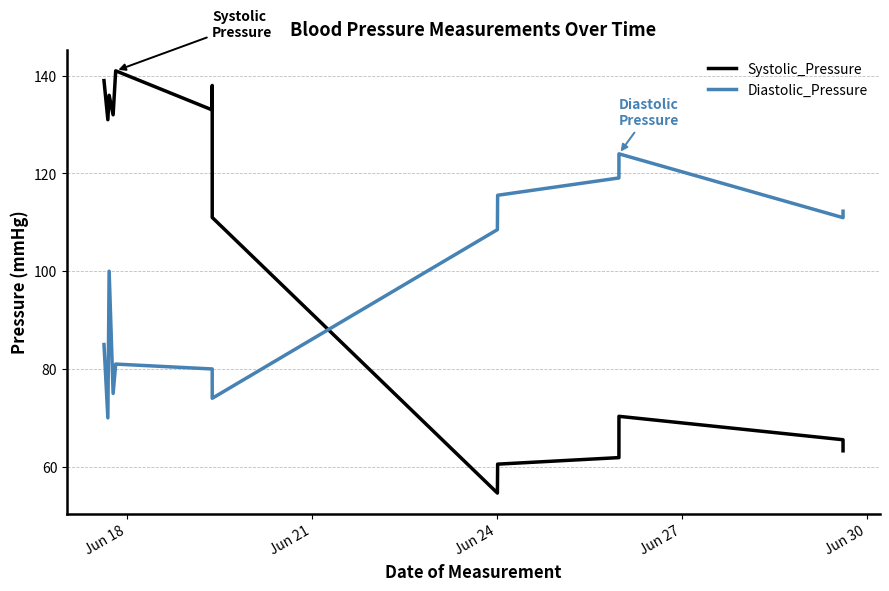

How many intersections are there between Systolic_Pressure and Diastolic_Pressure?

1